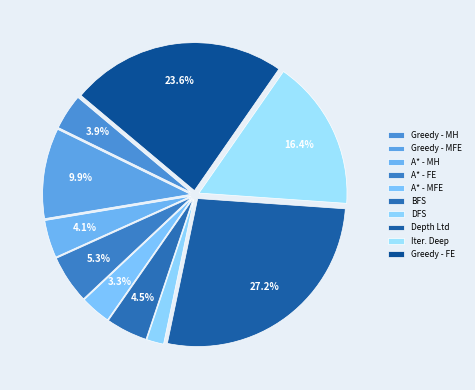

Count the number of slices in the pie.

10